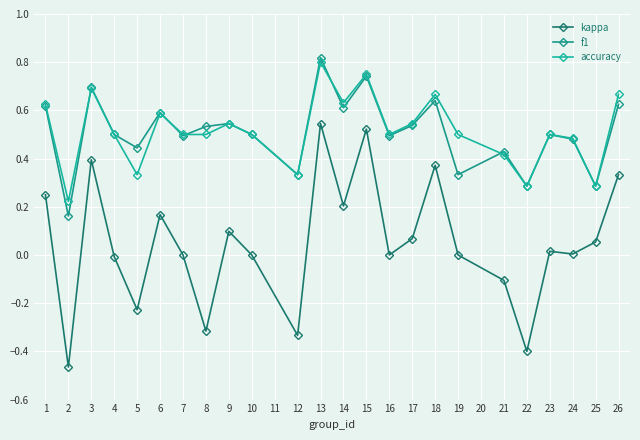

At which category is the sum across all series the highest?

13